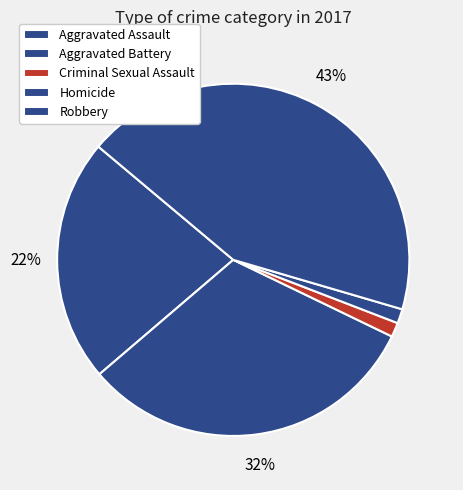

To the nearest percent, what is the difference between the Aggravated Battery and Aggravated Assault slice percentages?

9%